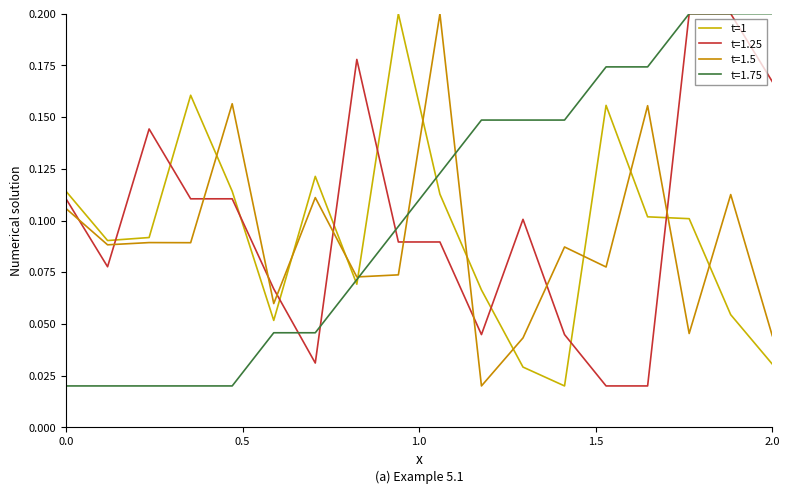

How many intersections are there between t=1.75 and t=1.5?

3